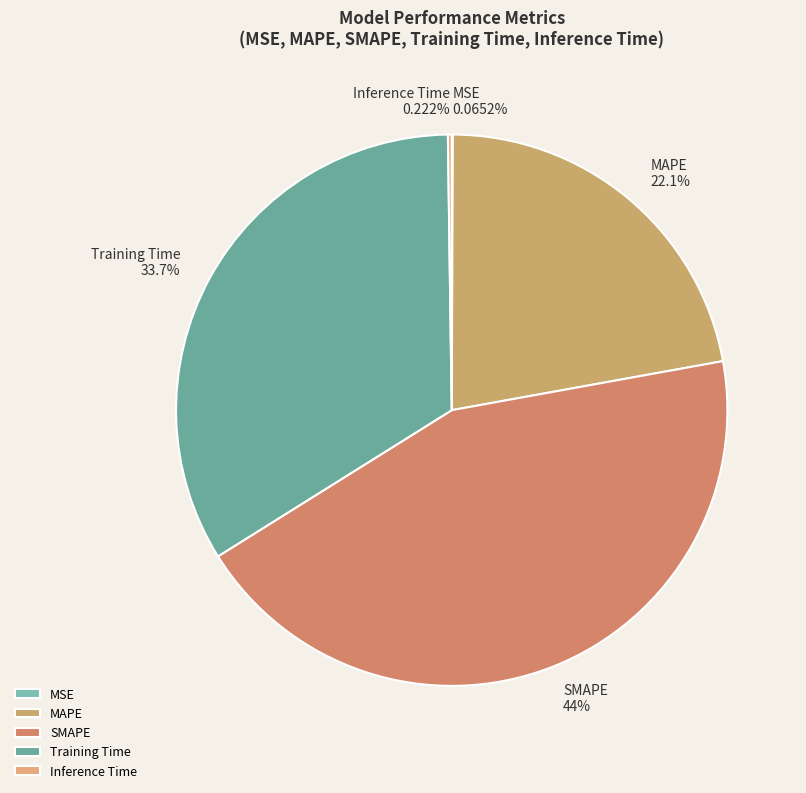

Between MAPE and SMAPE, which is larger?

SMAPE